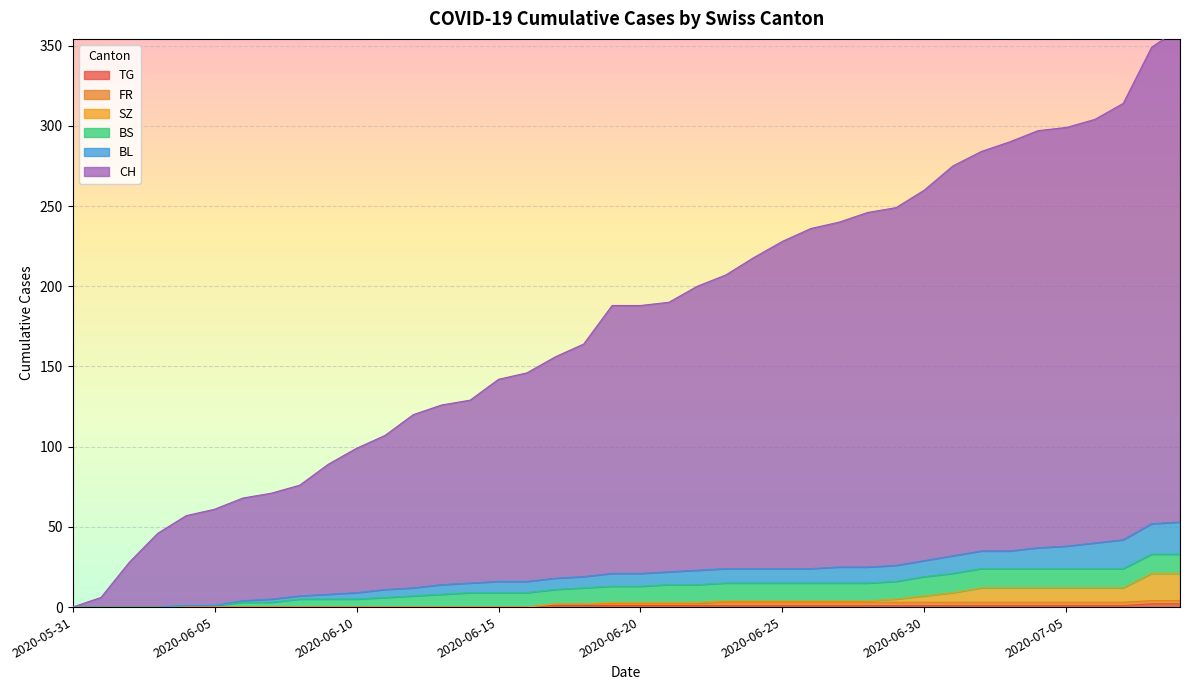

At which label does FR first exceed 2?

2020-06-23